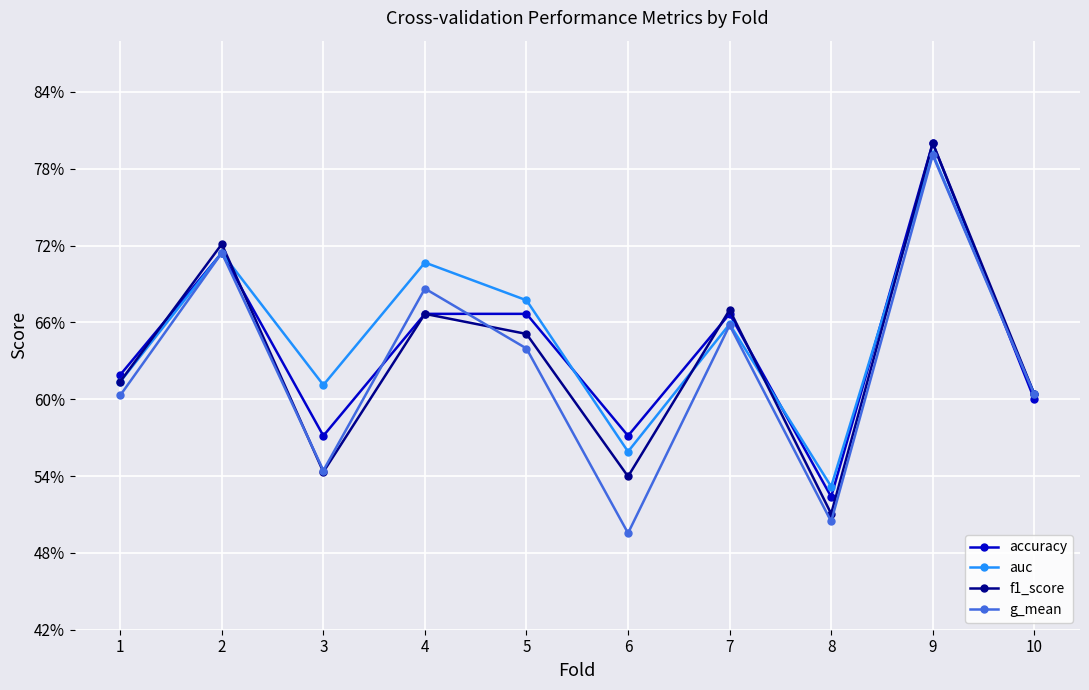

What are all the series names shown in the legend?

accuracy, auc, f1_score, g_mean